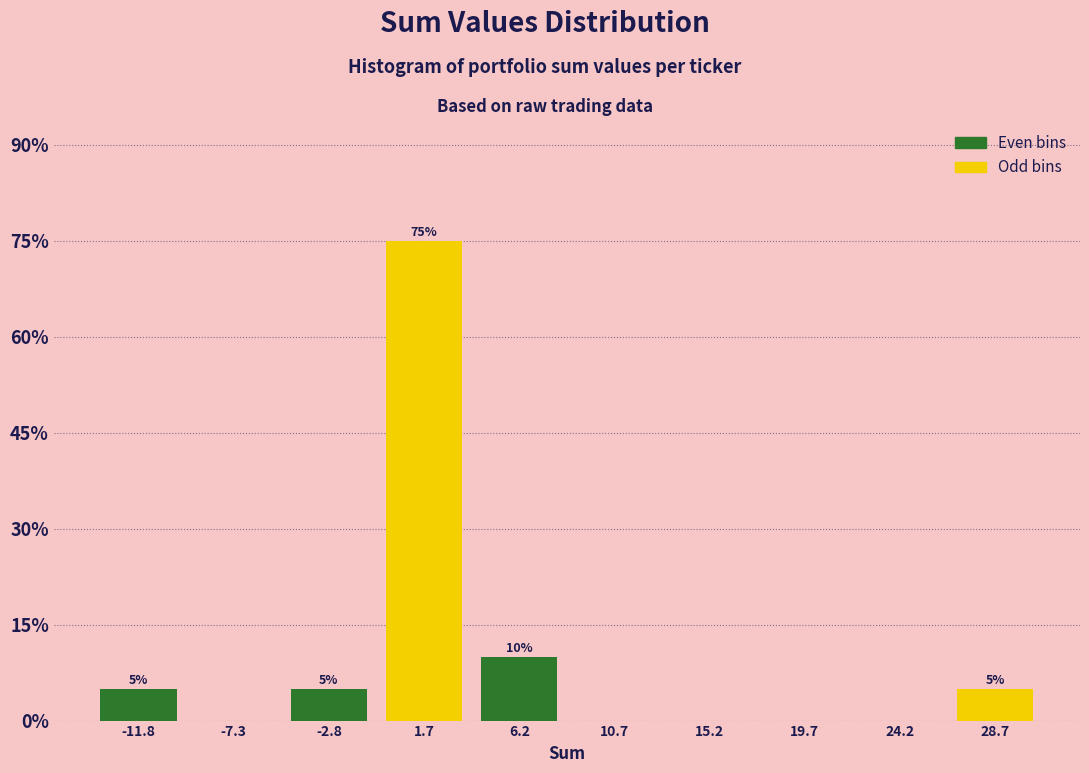

Over which range of the x-axis is the bar tallest?

-0.5 to 4.0